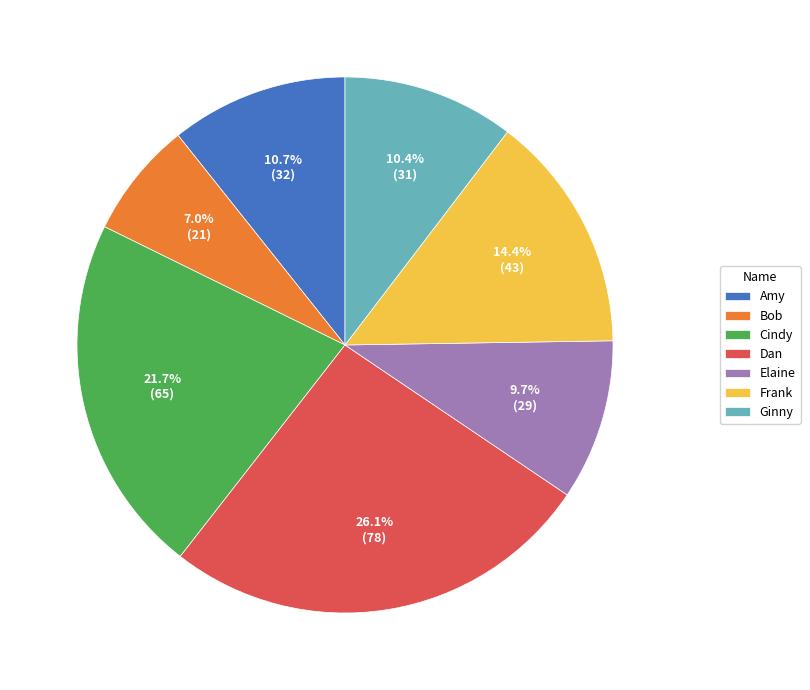

How many slices are in this pie chart?

7